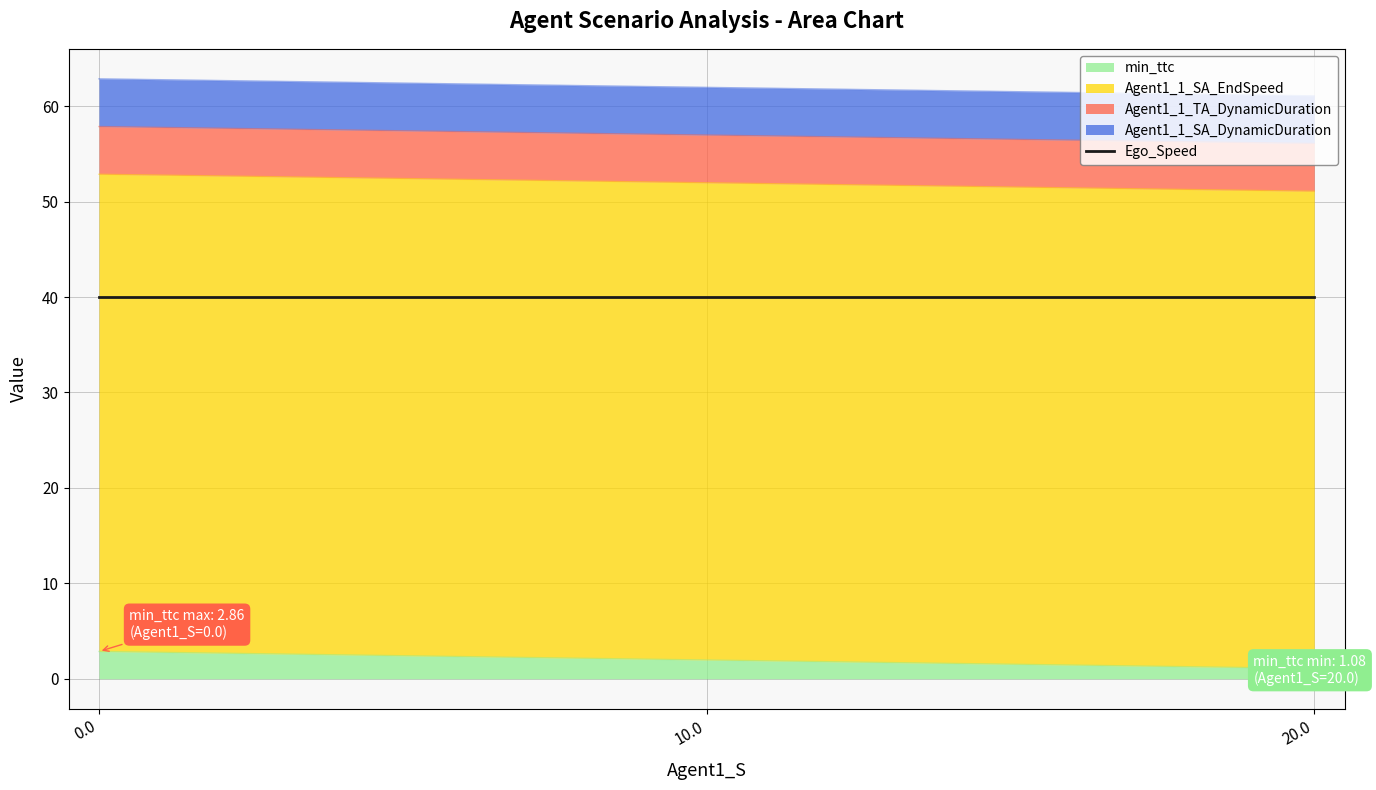

Which series changed the most between 0.0 and 10.0?

min_ttc